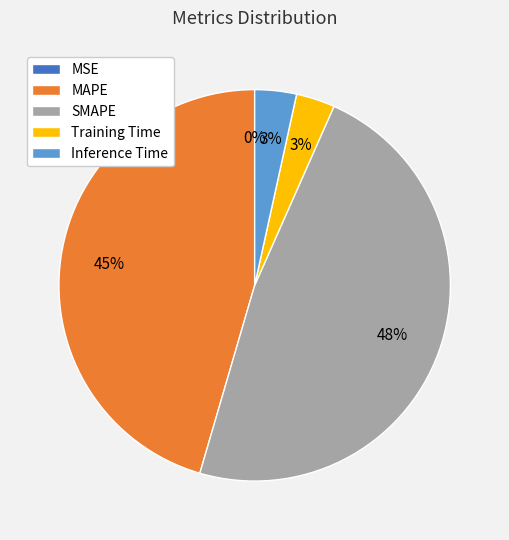

Which slice is the largest?

SMAPE